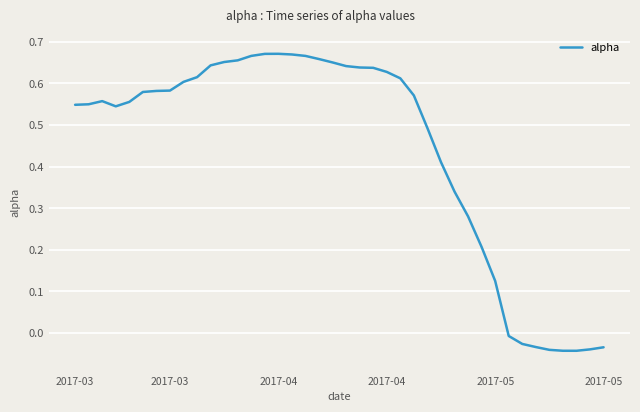

Does the chart have visible grid lines?

Yes